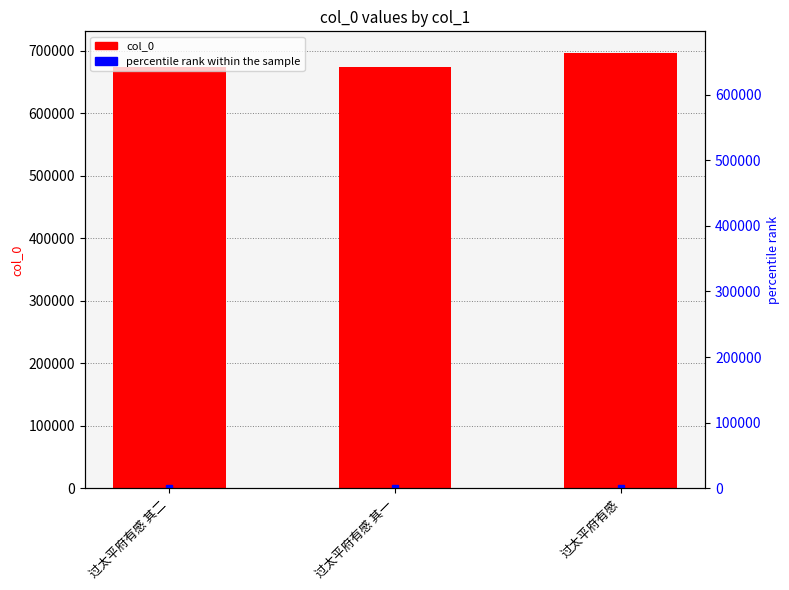

Reading left to right, what are all the values shown in this chart?

col_0: 674500.0	674499.0	696313.0
percentile rank within the sample: 96.9	96.9	100.0